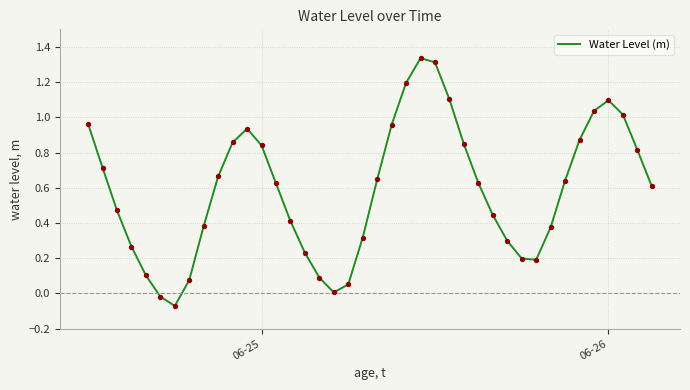

What is the difference between the maximum and minimum values?

1.4